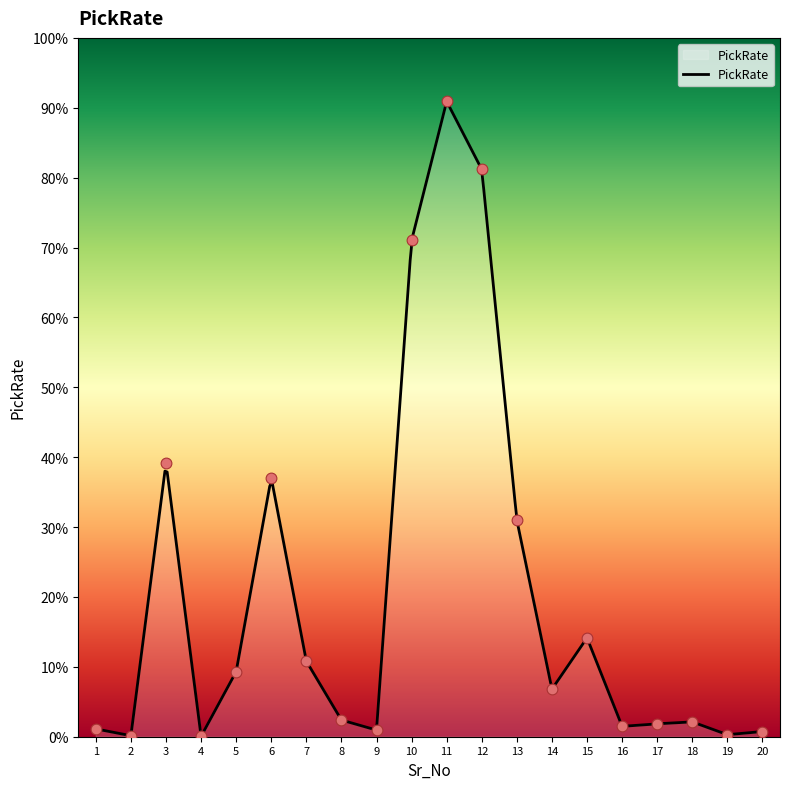

What is the change in value from 4 to 19?

+1.5